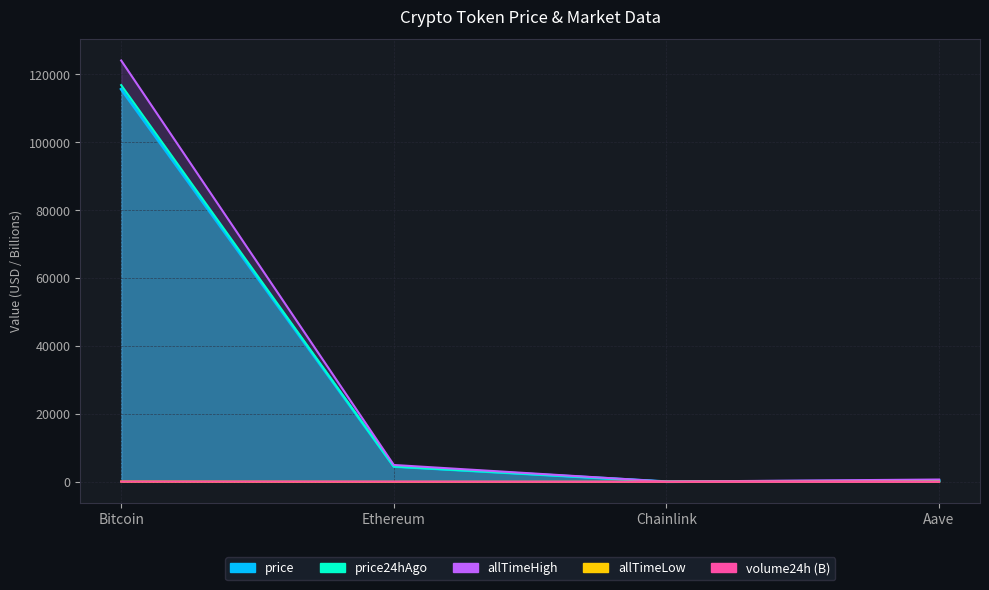

How many data points in price24hAgo are less than 4492?

2